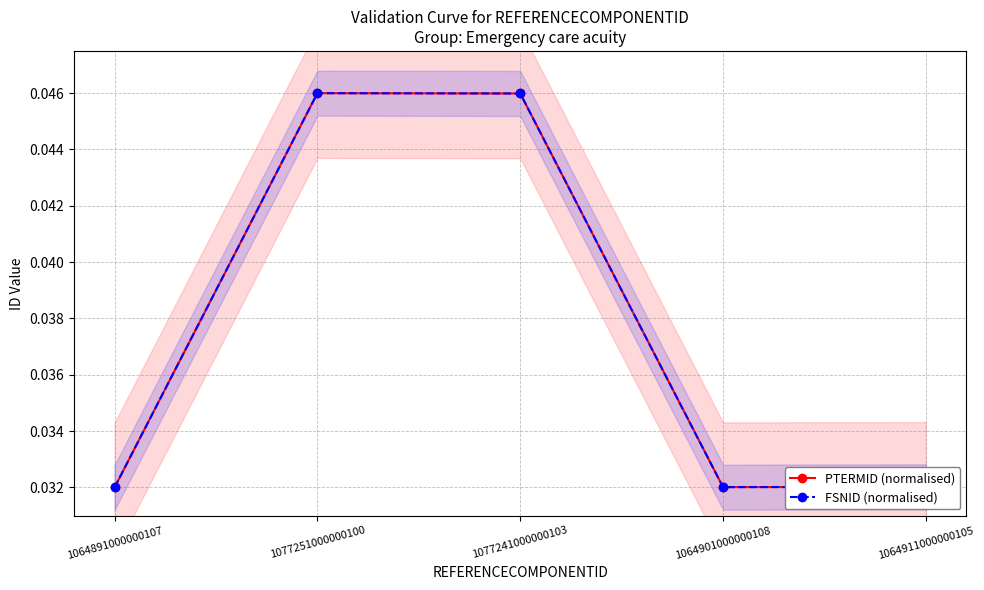

How many lines are shown in the chart?

2